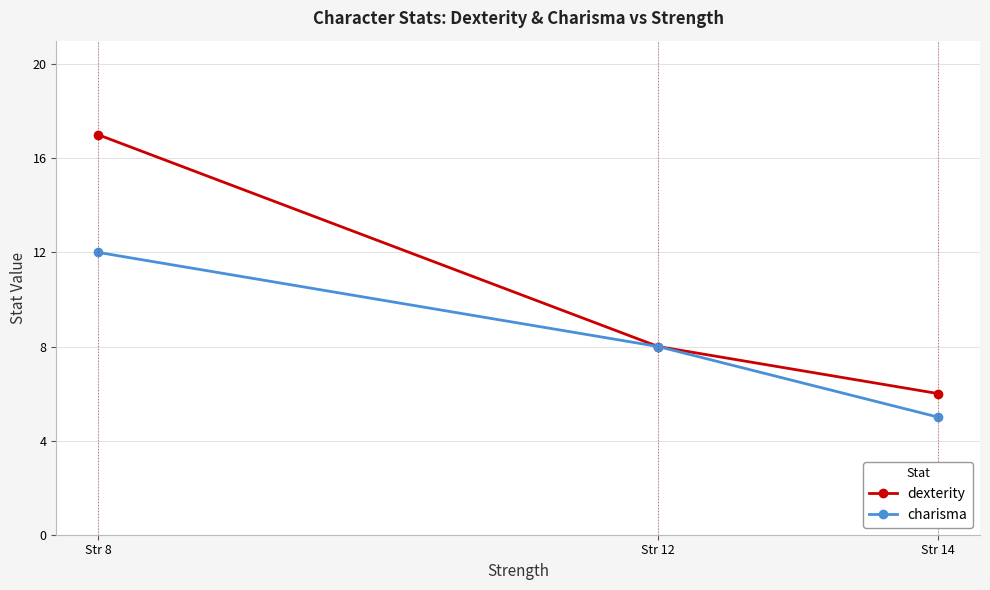

Count the charisma values in the range 5 to 12.

3